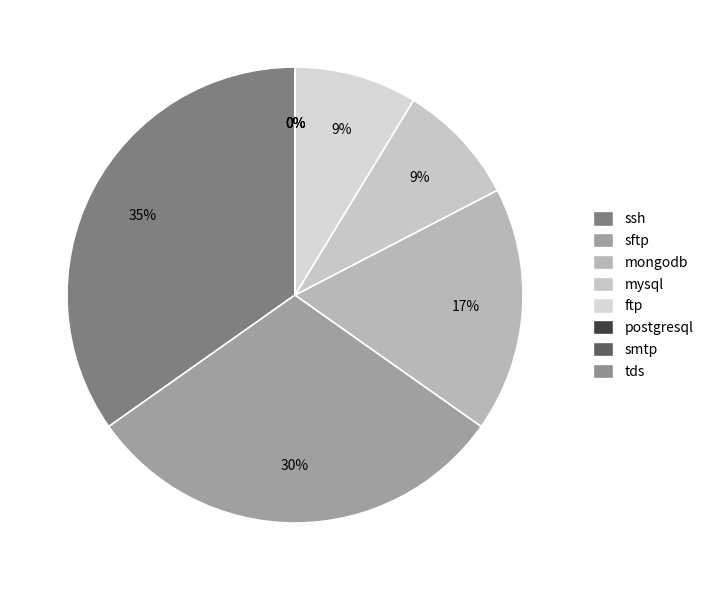

Does smtp represent more than half of the total?

No